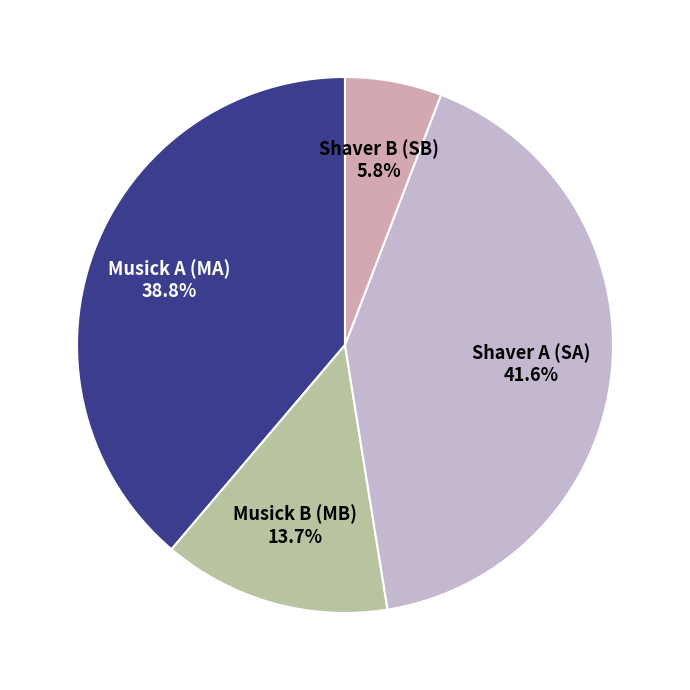

Which slice is the largest?

Shaver A (SA)